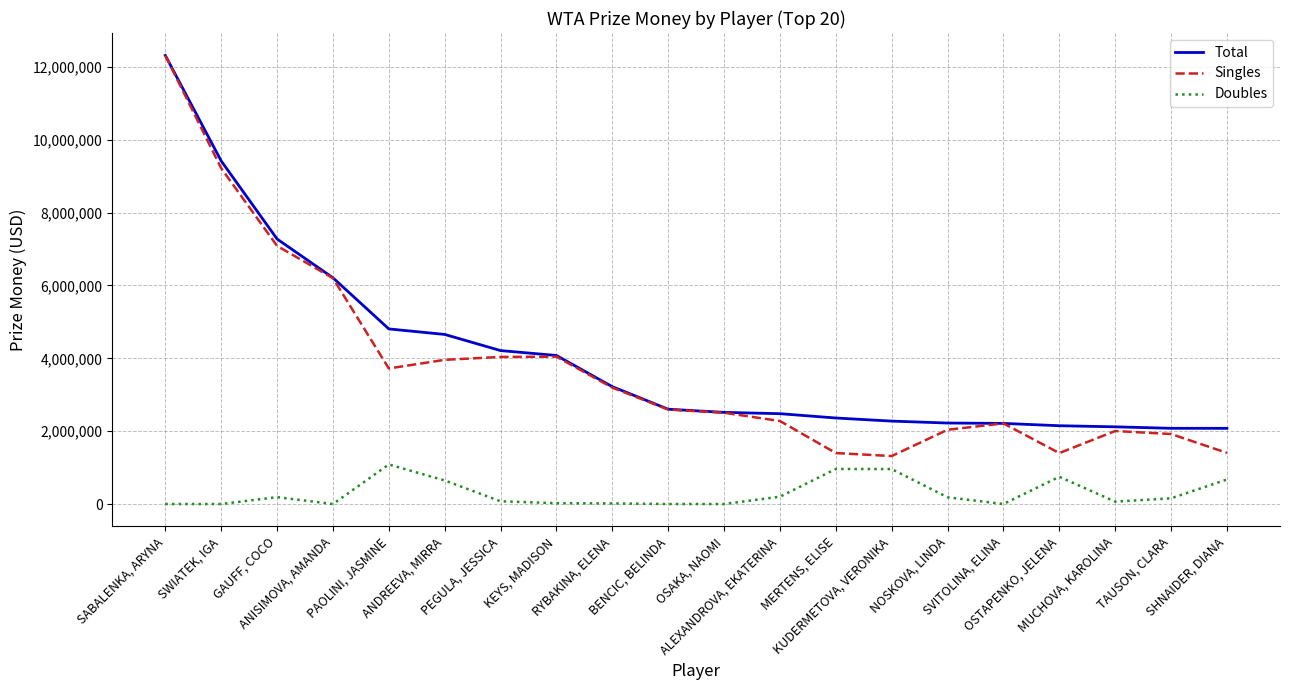

How many values in the Singles series are below 2592954?

10